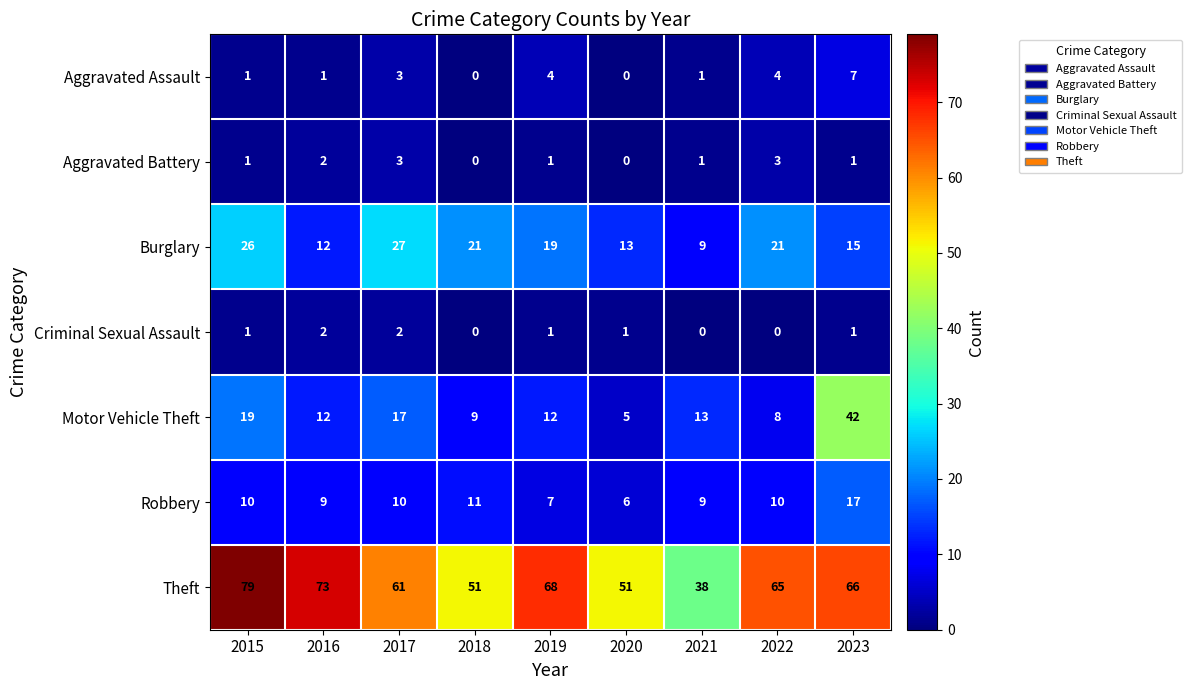

The value of Burglary at 2019 is 19. True or false?

True